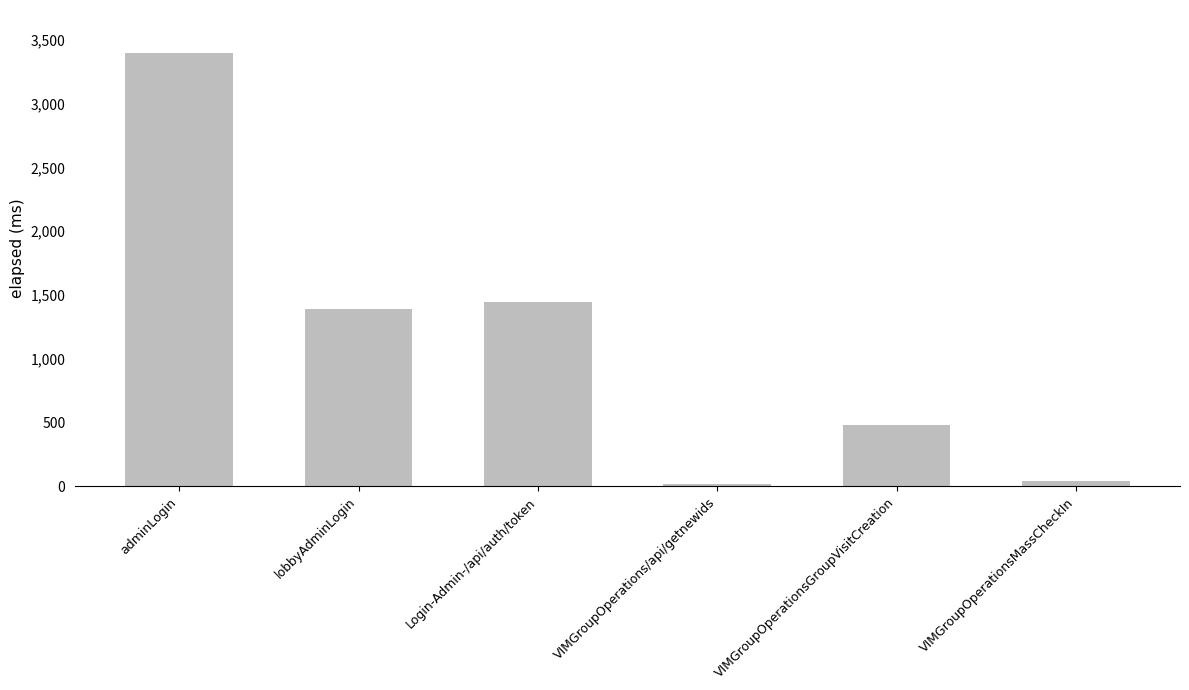

How many data points are less than 1393?

3